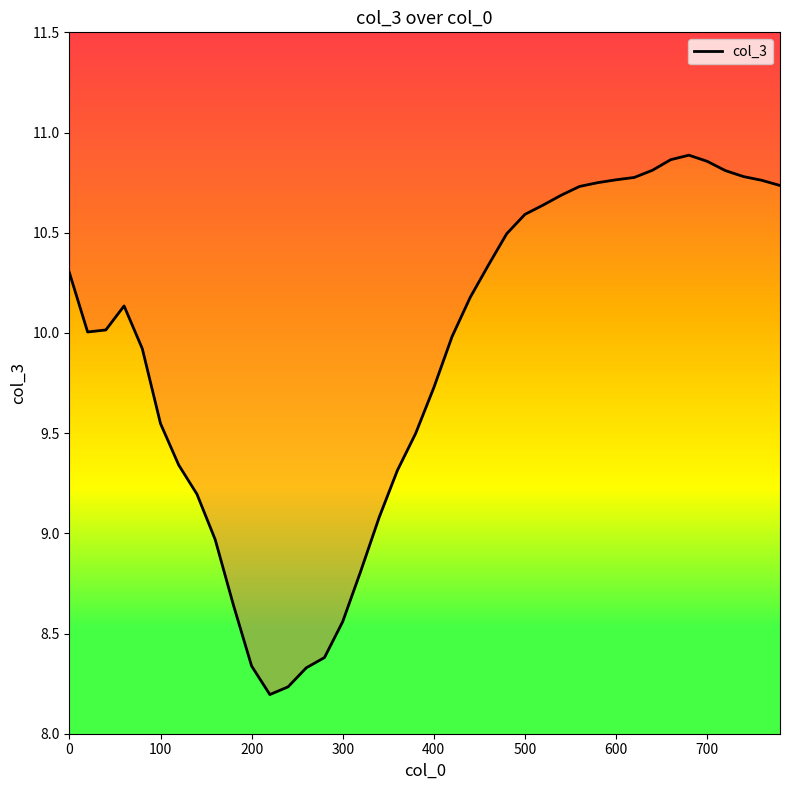

What is the value of the 15th point from the left?

8.4